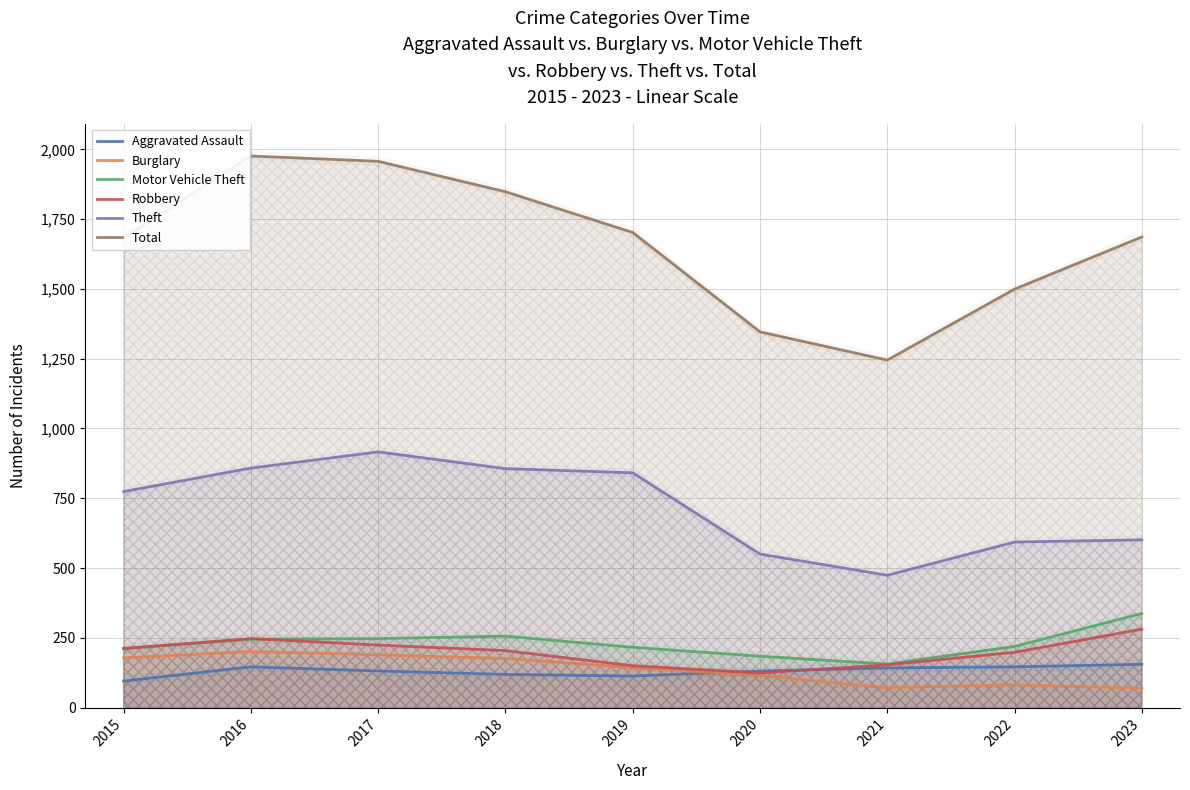

How many categories are shown in the chart?

9